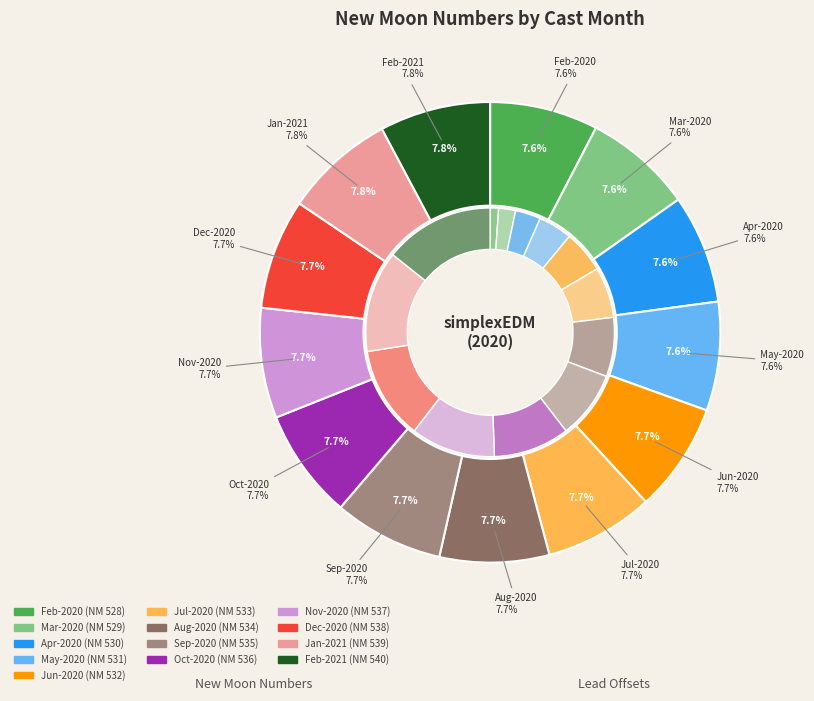

What percentage is NOT represented by 2?

92.2%